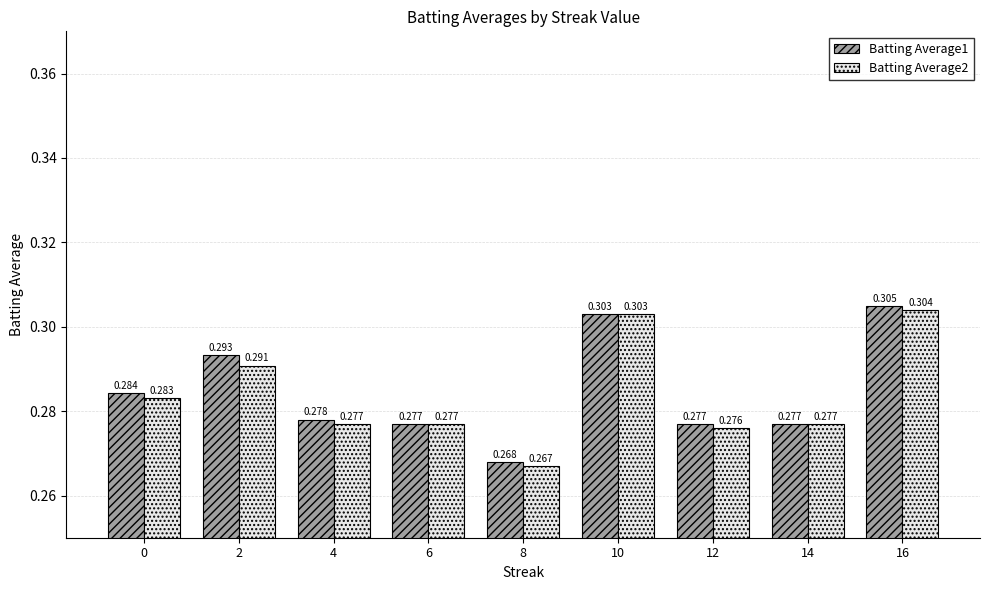

Is it true that Batting Average2 equals 0.2 at 0?

False